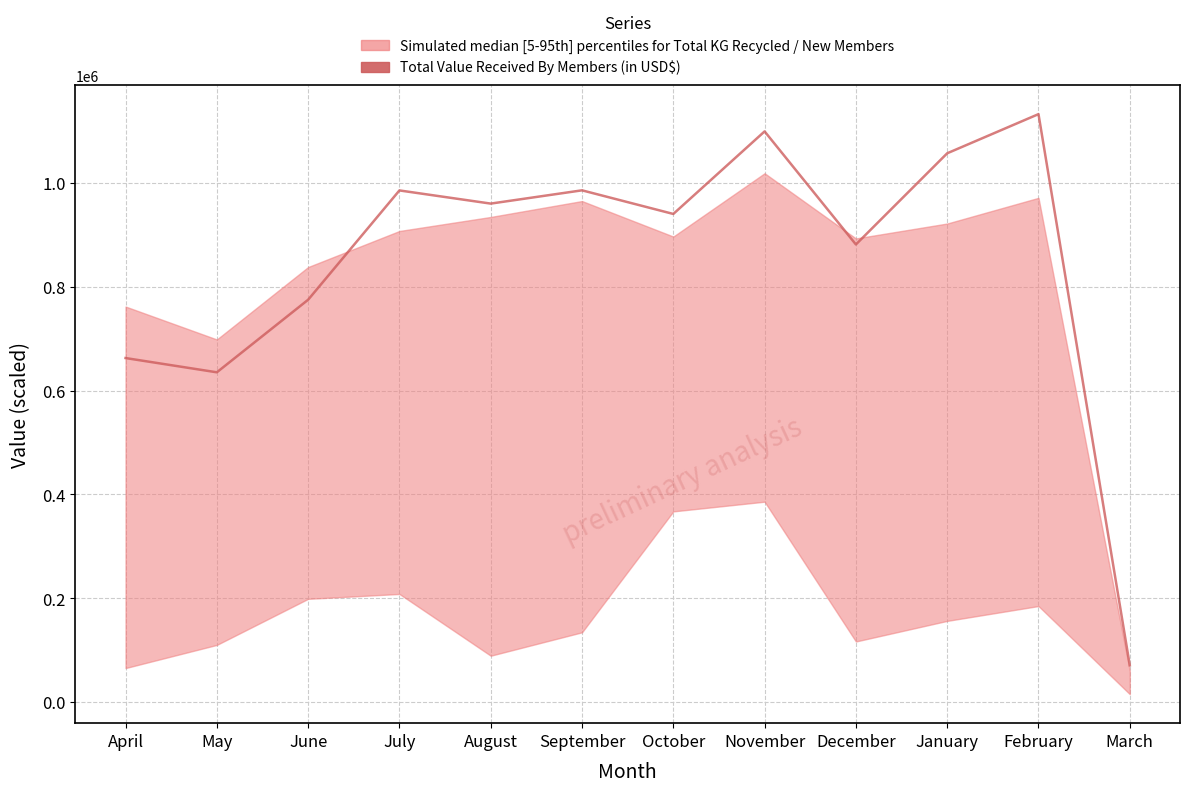

At which label does the data first exceed 960328?

July